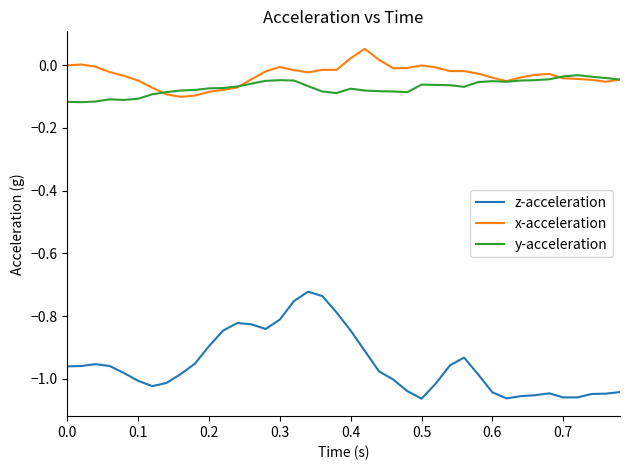

True or false: z-acceleration and y-acceleration cross at least once.

False